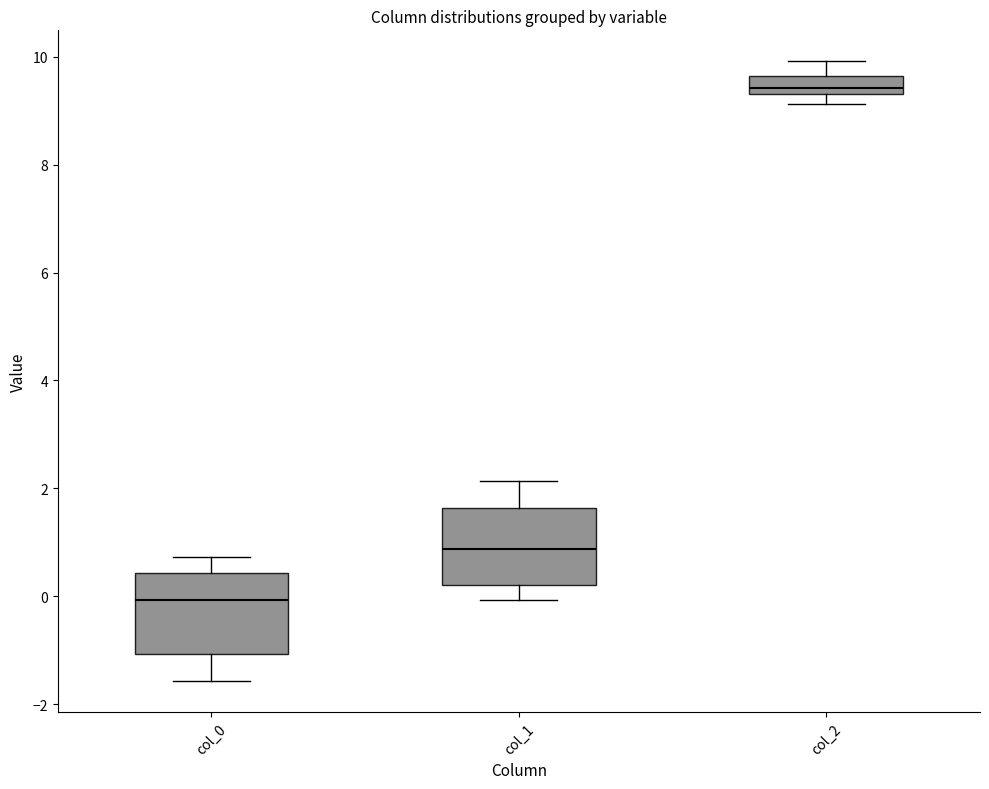

Where is the lower edge of the box for col_2 on the y-axis? The values are not printed on the chart, so give them approximately, as read against the axis.

9.4